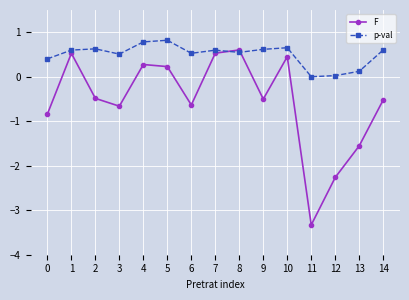

What value does the F series have at 6?

-0.6